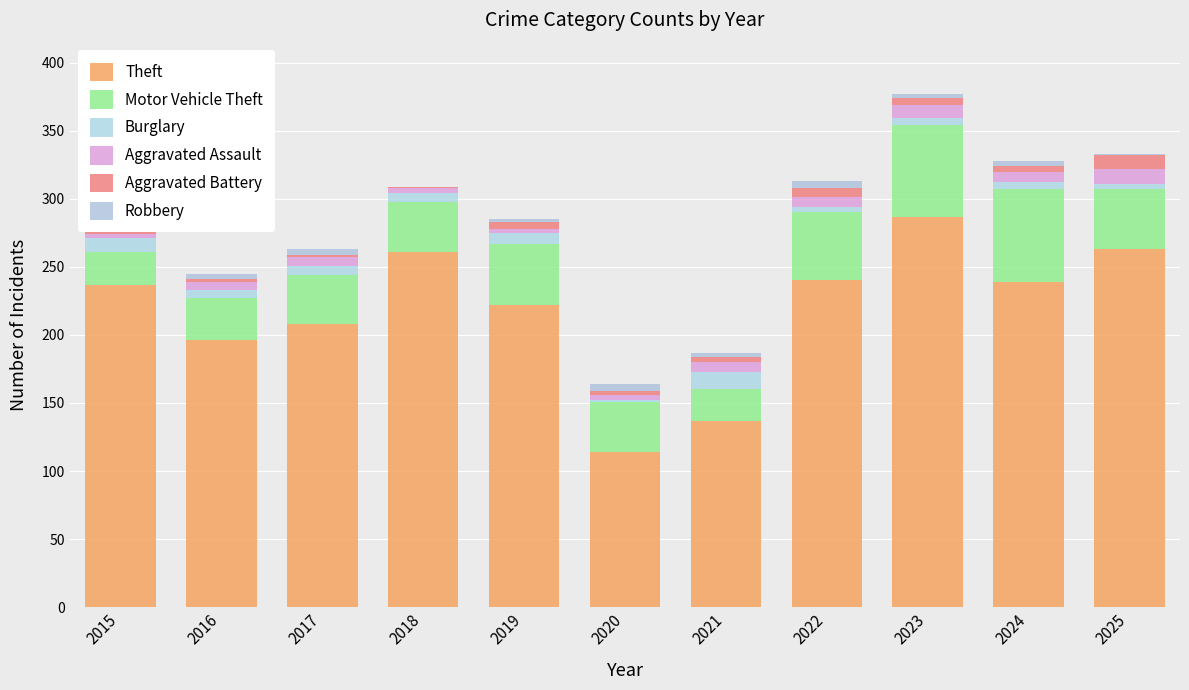

What is the sum of all Aggravated Battery values?

45